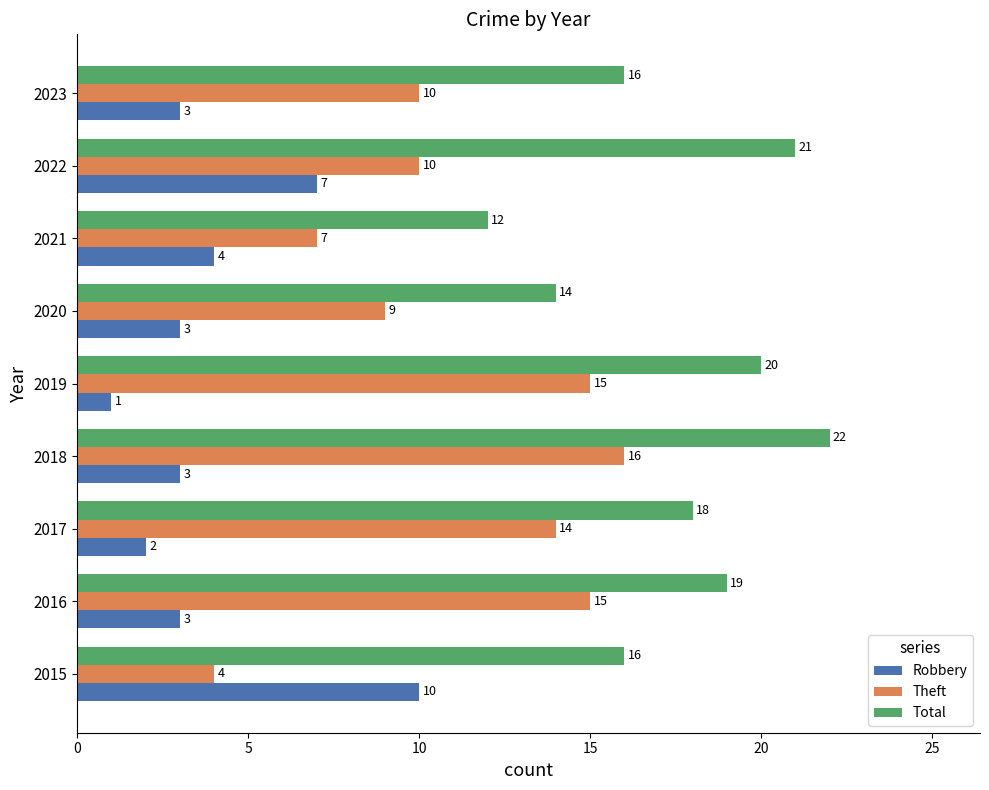

Count the number of data series in this chart.

3